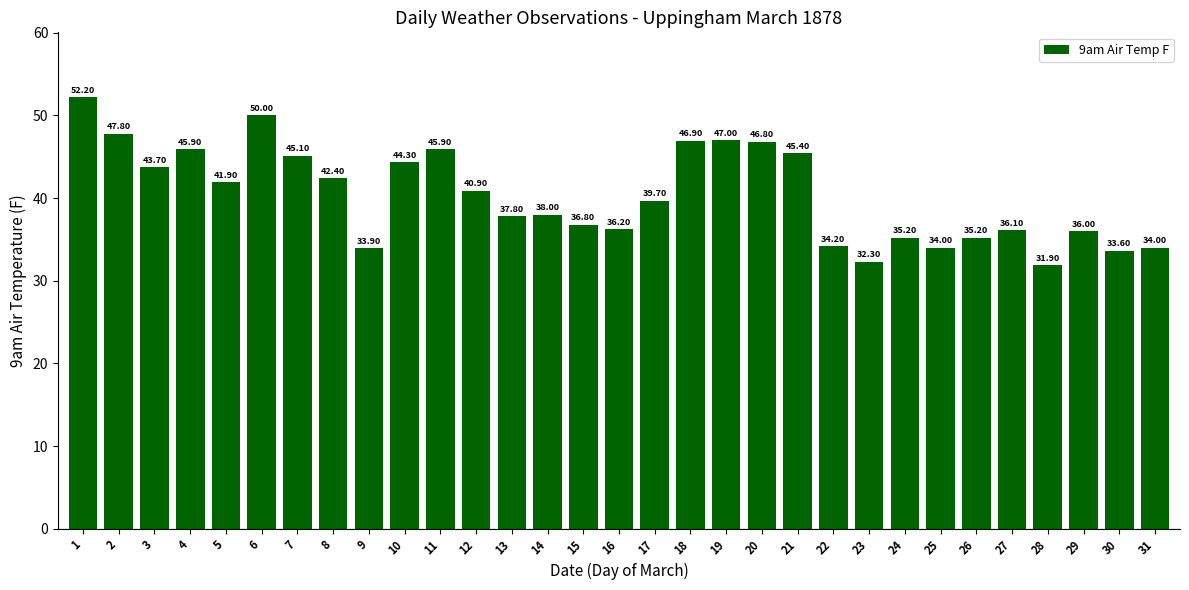

Count the number of values greater than 39.

16